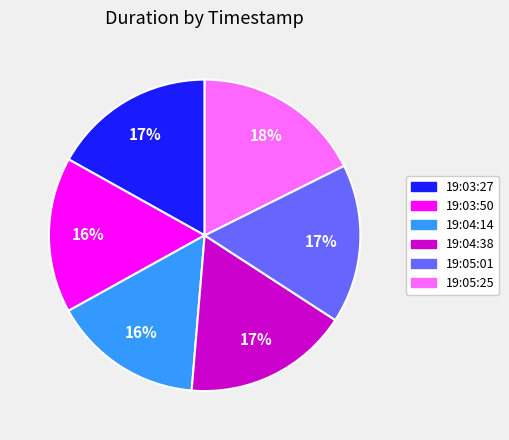

To the nearest percent, what is the average slice percentage?

17%